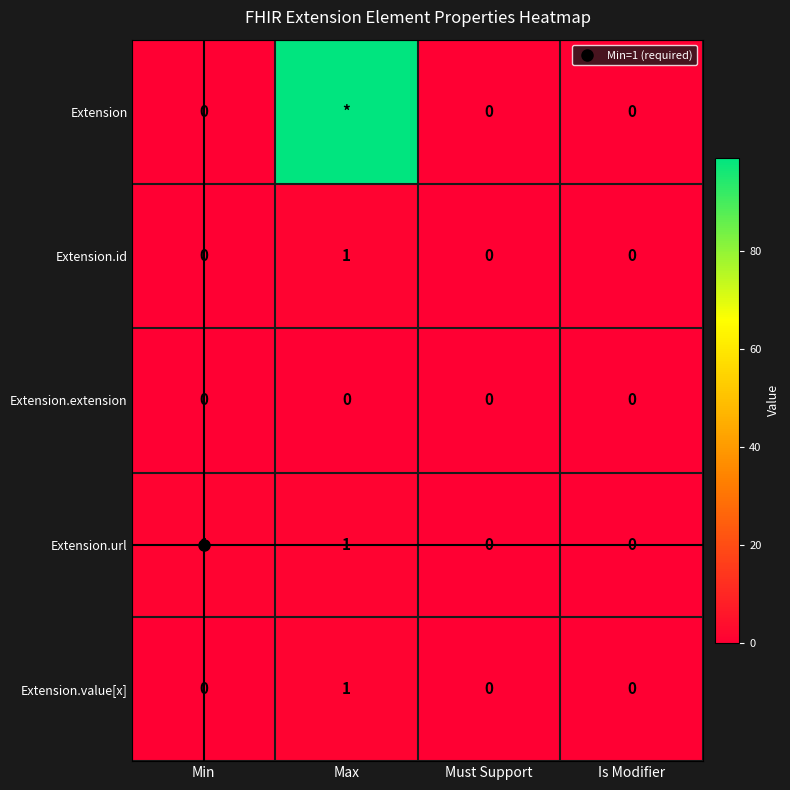

The Extension.url series shows 0 at Must Support. True or false?

True